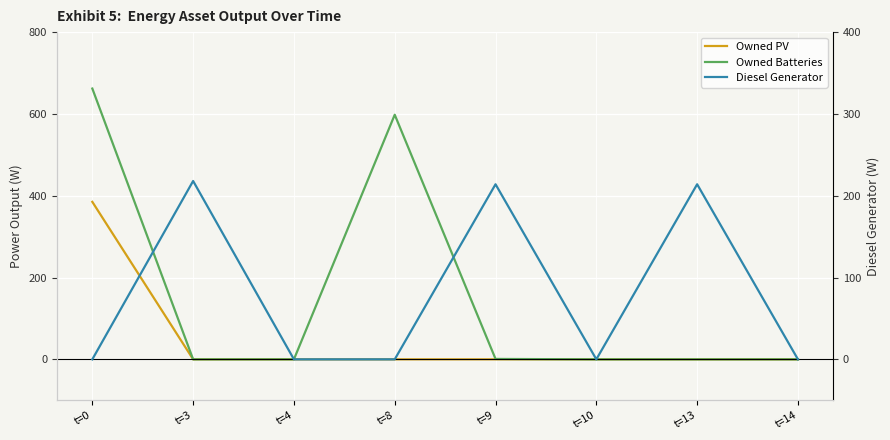

True or false: Owned Batteries and Diesel Generator intersect in this chart.

True